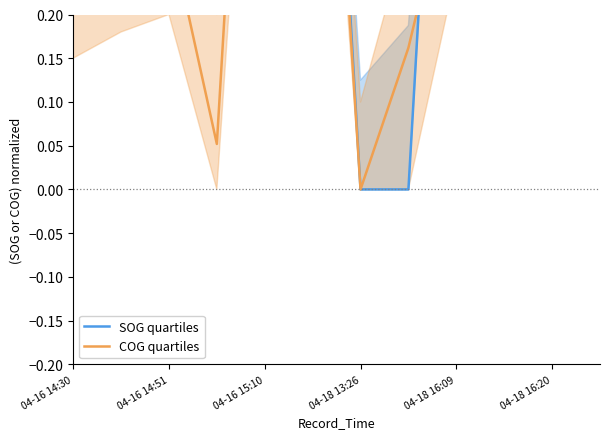

What is the maximum value shown in the chart?

1.0